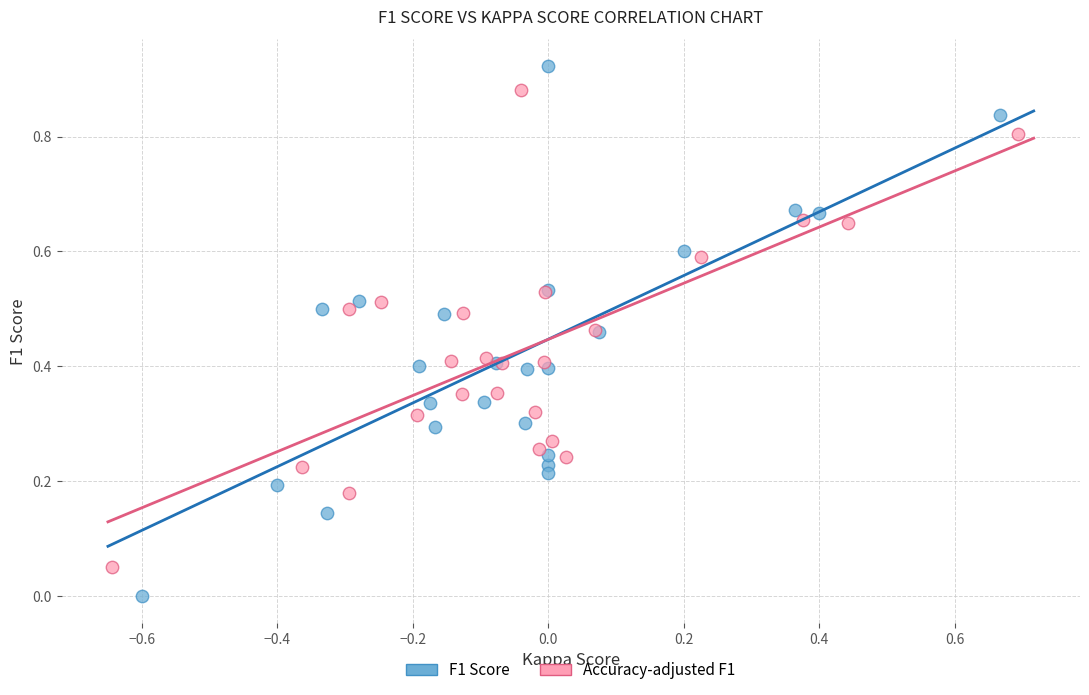

Which series reaches the minimum Y coordinate?

F1 Score